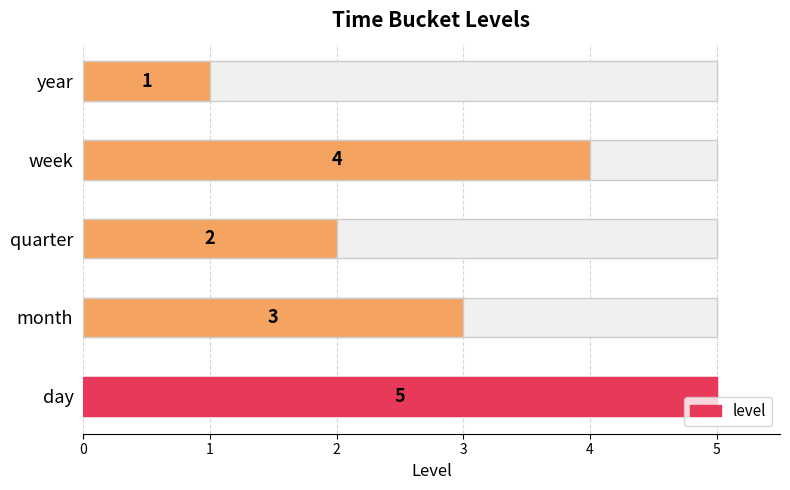

Count the values in the range 2 to 4.

3